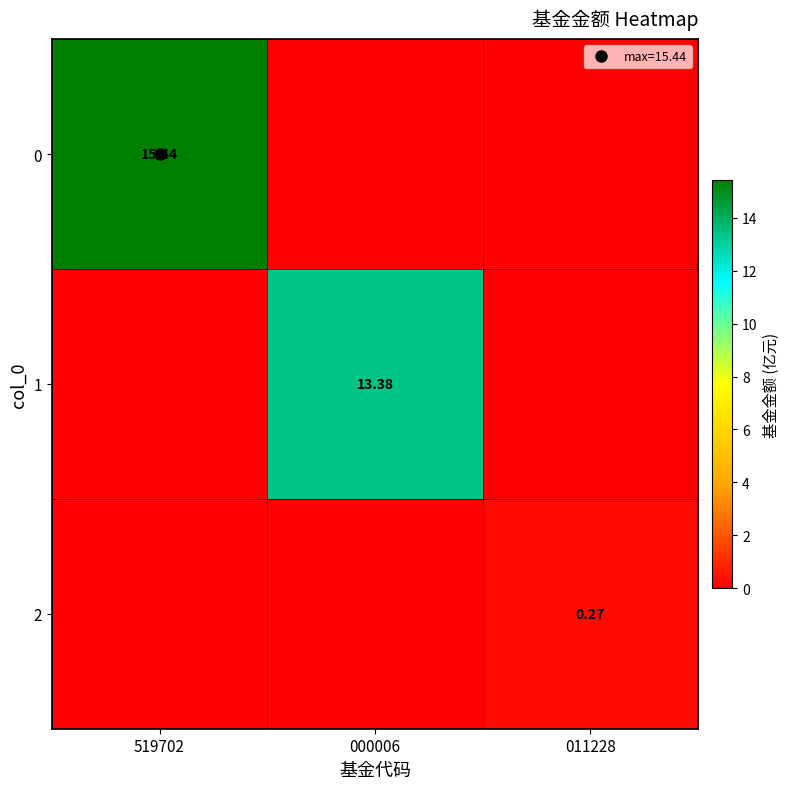

List the series in order of their peak value, lowest first.

2, 1, 0